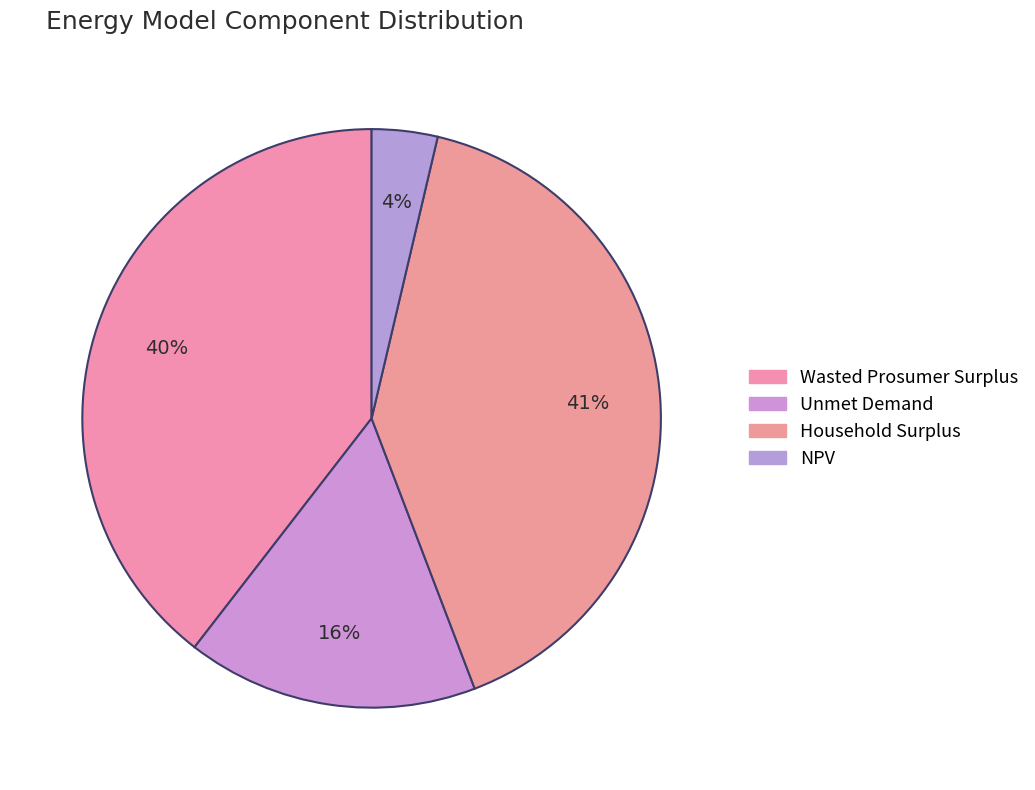

Do Unmet Demand and Household Surplus together represent more than half of the pie?

Yes